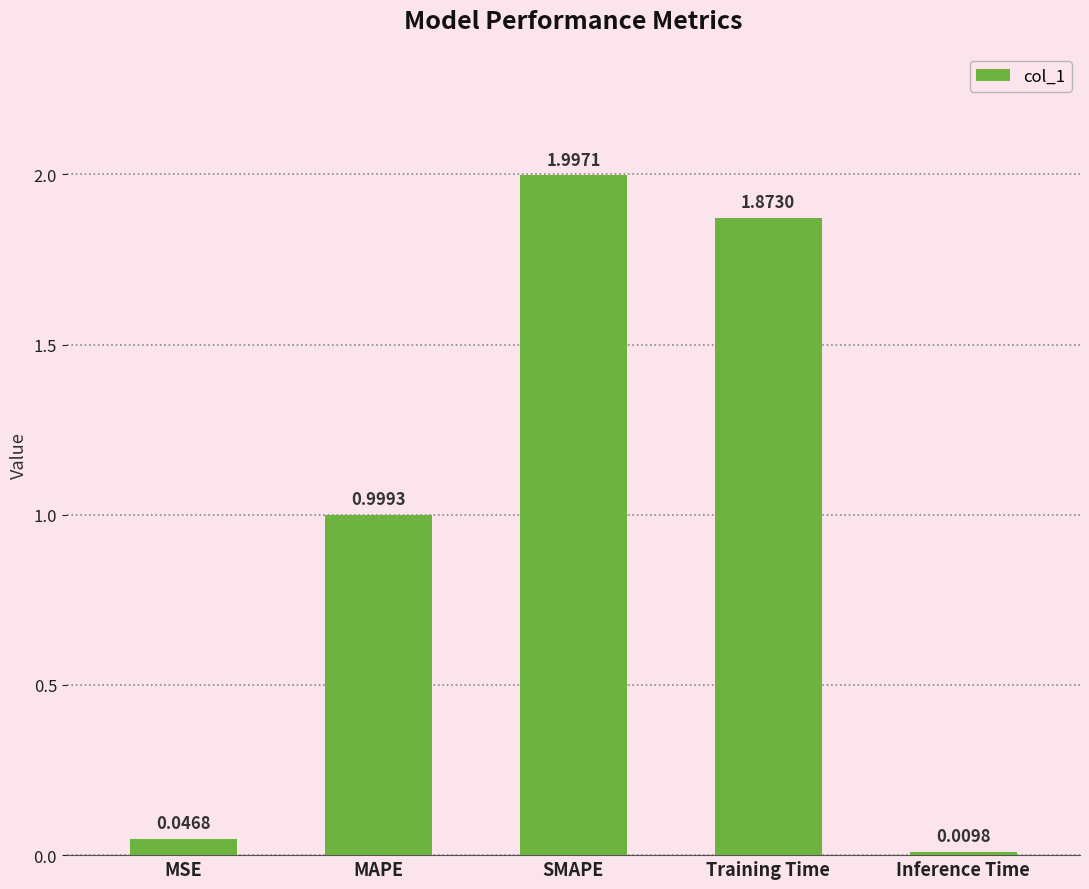

Rank the categories by value from highest to lowest.

SMAPE, Training Time, MAPE, MSE, Inference Time